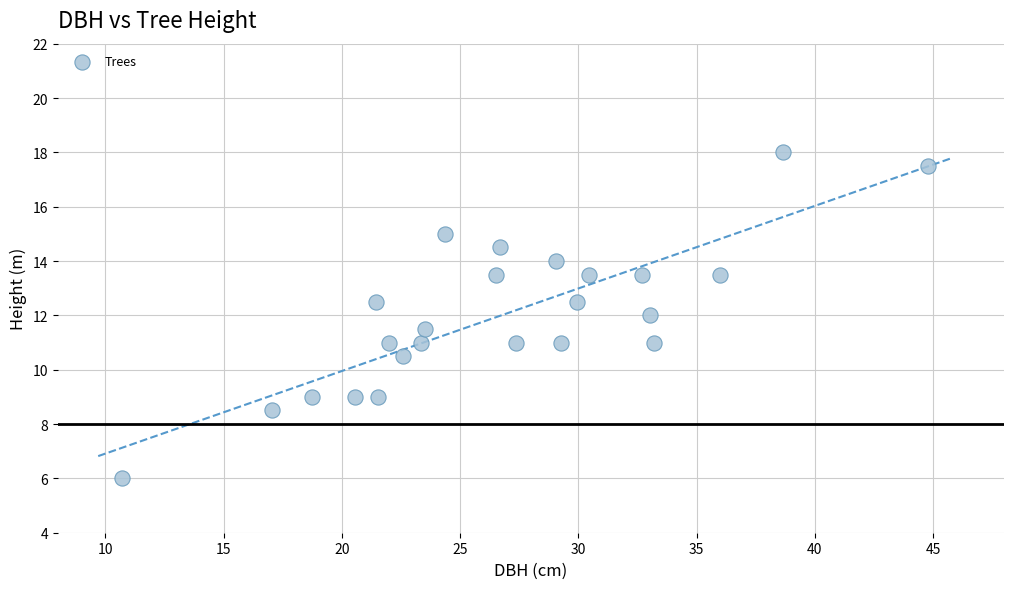

What is the range of Y values (max minus min)?

12.0